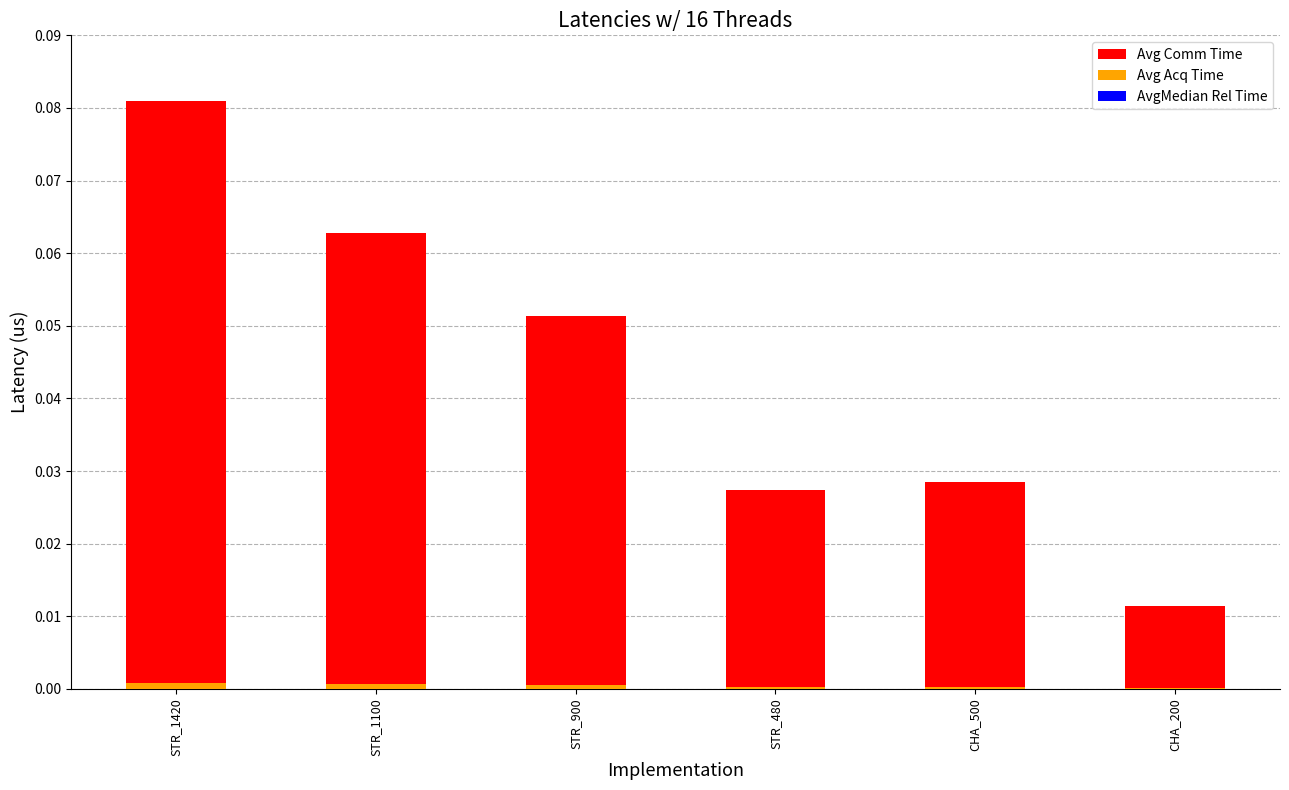

At CHA_500, list the series in order from largest to smallest.

Avg Comm Time, Avg Acq Time, AvgMedian Rel Time